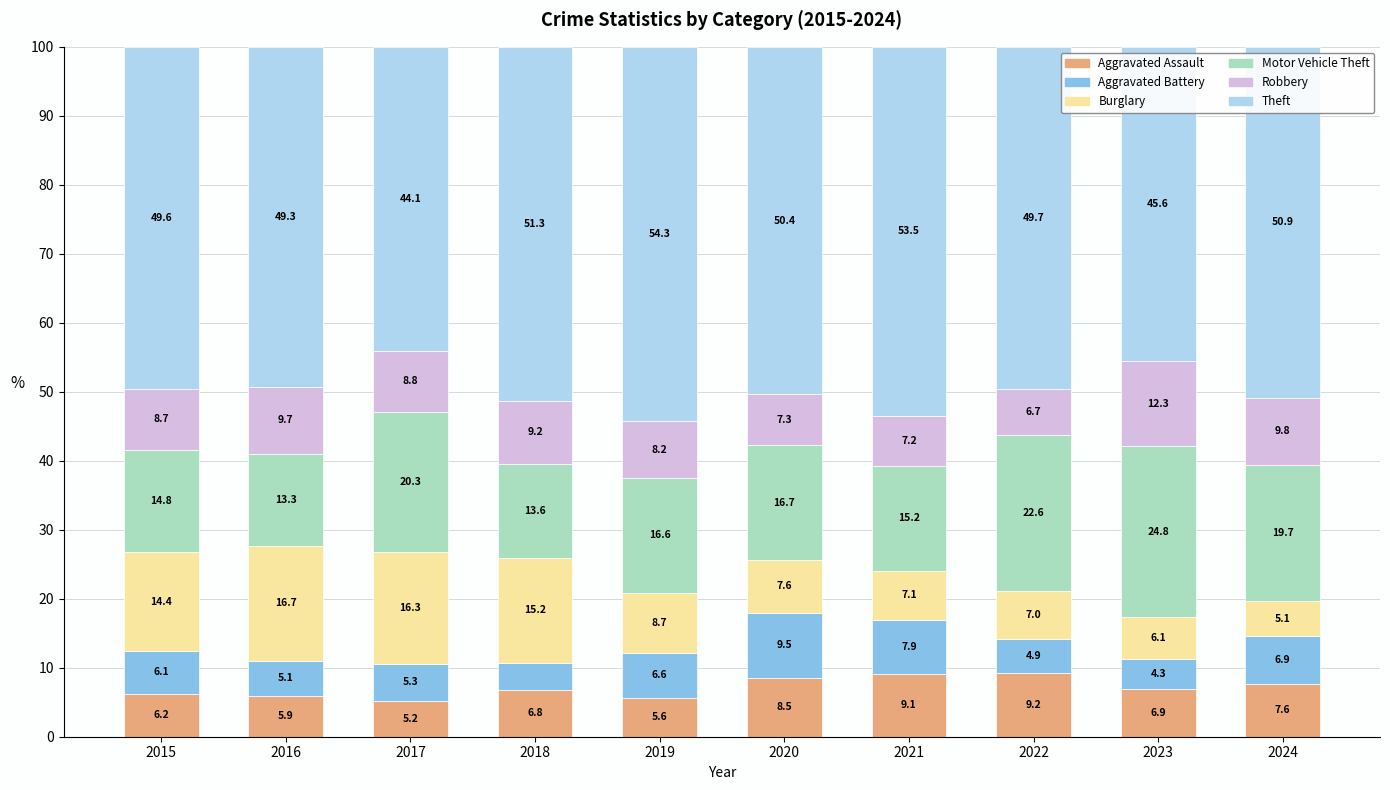

What is the minimum value for Aggravated Assault?

5.2